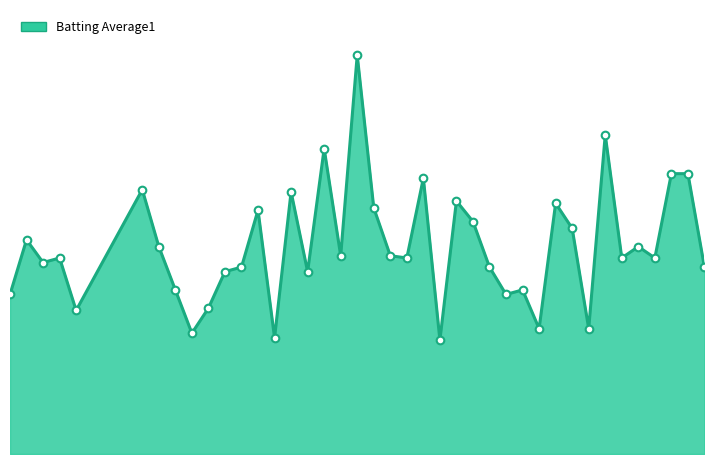

Rank the categories by value from highest to lowest.

2010-07-28, 2010-08-12, 2010-07-26, 2010-08-16, 2010-08-17, 2010-08-01, 2010-07-15, 2010-07-24, 2010-08-03, 2010-08-09, 2010-07-29, 2010-07-22, 2010-08-04, 2010-08-10, 2010-07-08, 2010-07-16, 2010-08-14, 2010-07-27, 2010-07-30, 2010-07-10, 2010-07-31, 2010-08-13, 2010-08-15, 2010-07-09, 2010-07-21, 2010-08-05, 2010-08-18, 2010-07-20, 2010-07-25, 2010-07-17, 2010-08-07, 2010-07-07, 2010-08-06, 2010-07-19, 2010-07-11, 2010-08-08, 2010-08-11, 2010-07-18, 2010-07-23, 2010-08-02